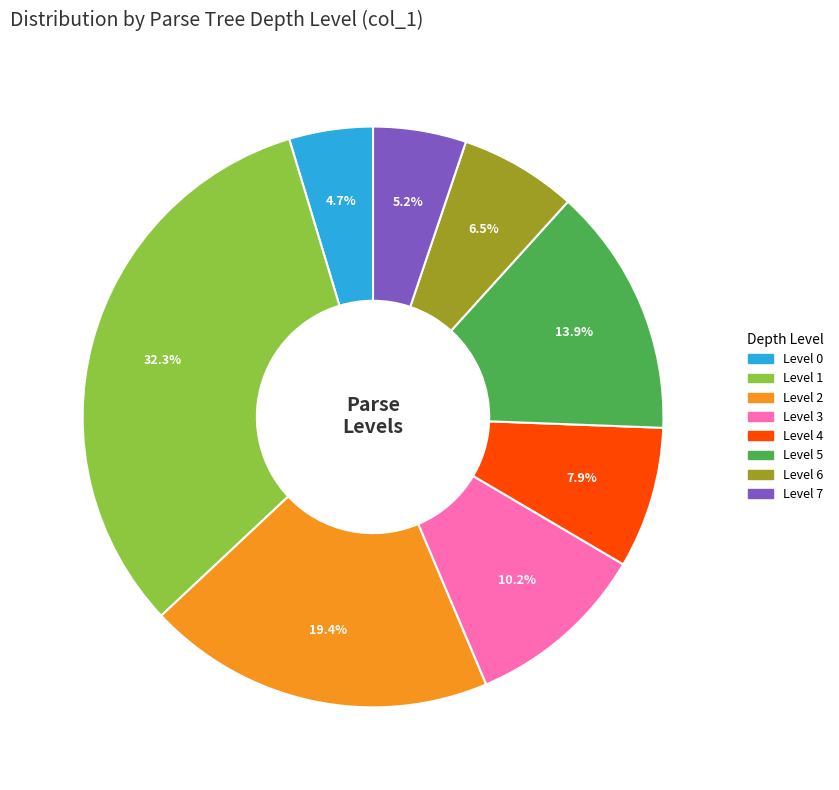

Is there a majority slice in this chart?

No